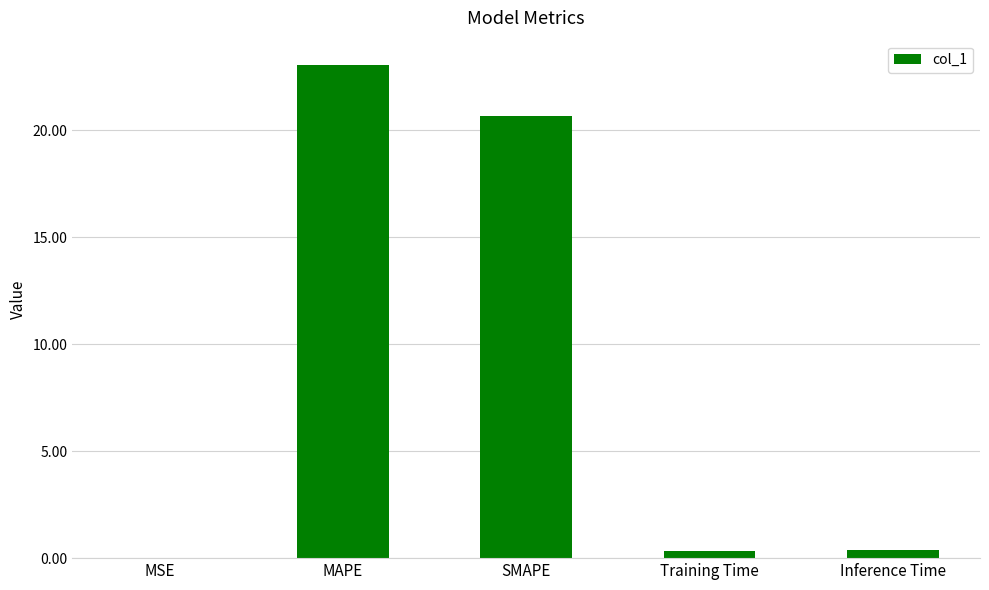

What is the maximum value shown in the chart?

23.0